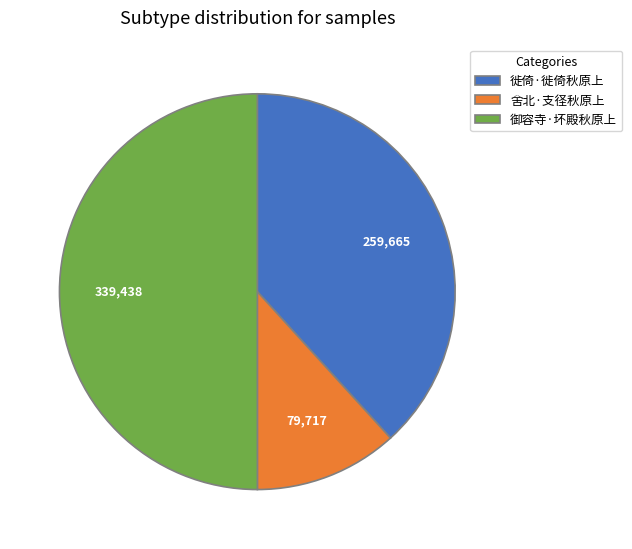

How many segments does this pie chart have?

3